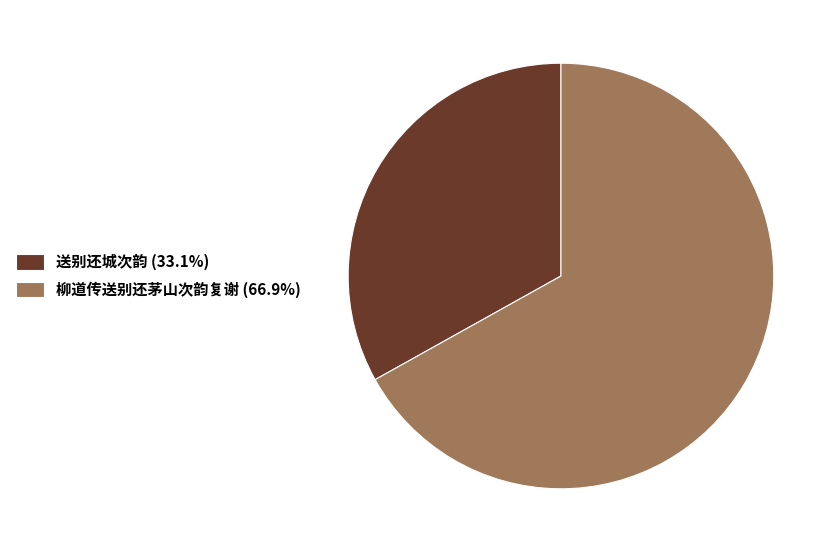

Does any single category account for the majority?

Yes